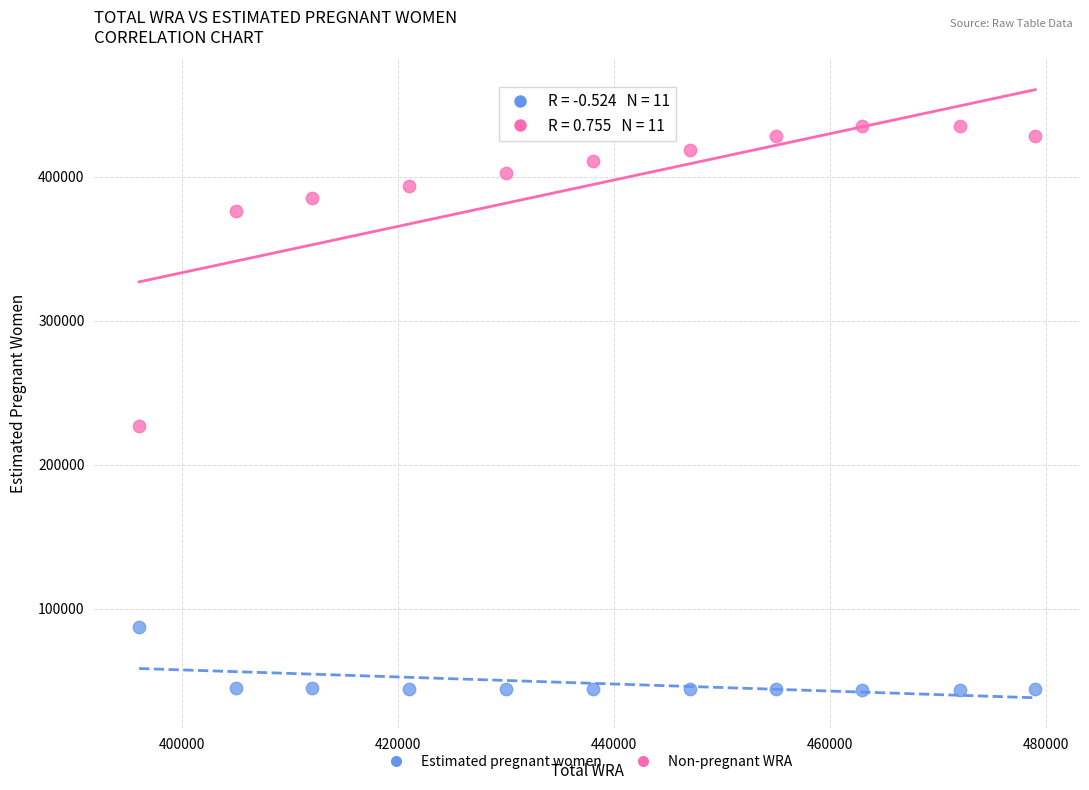

Across all data points, what is the range of X values (max minus min)?

83000.0